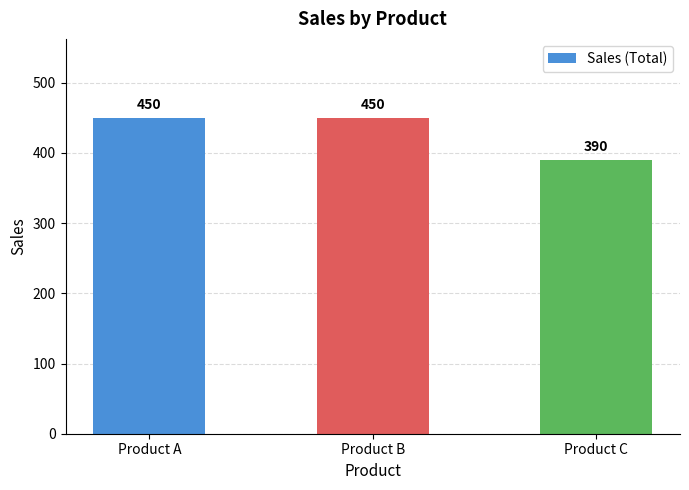

What is the greatest value displayed?

450